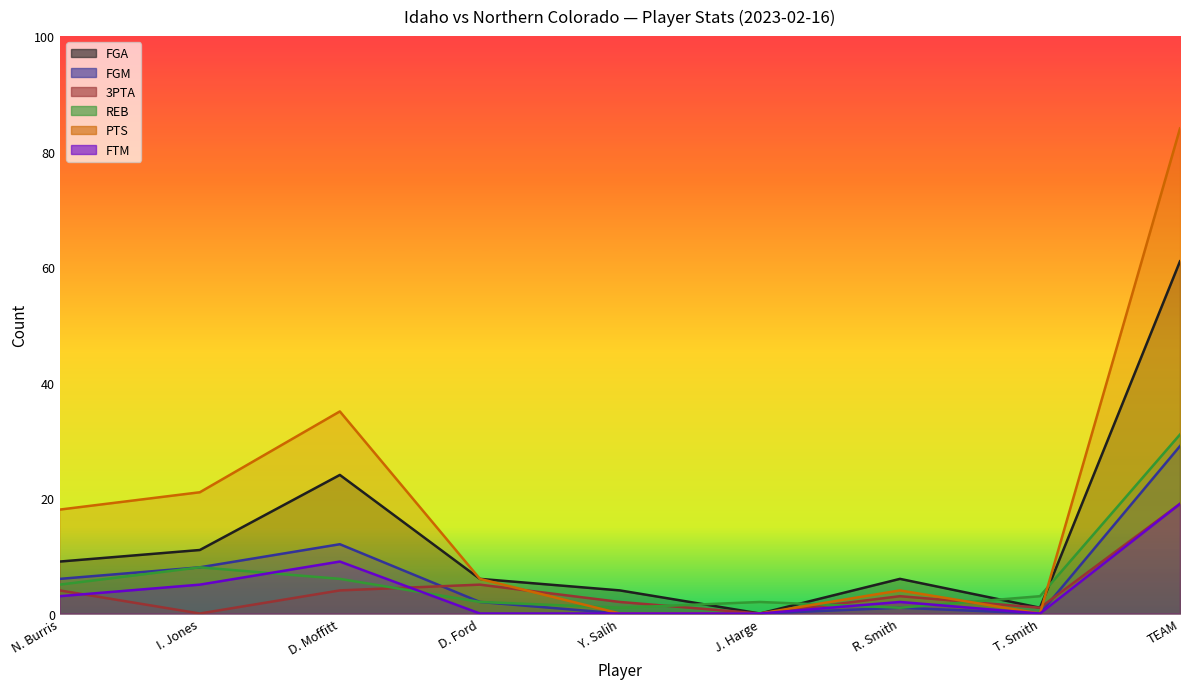

Which has a higher value, J. Harge or D. Ford?

D. Ford